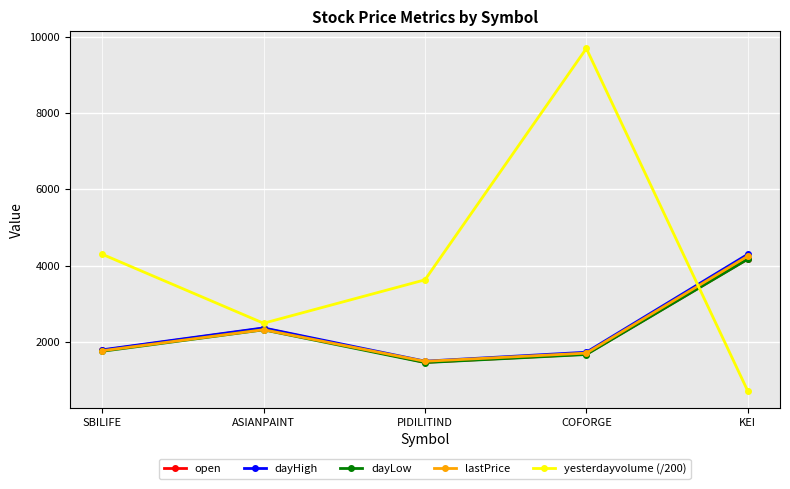

Where is dayLow nearest to the value 2816?

ASIANPAINT